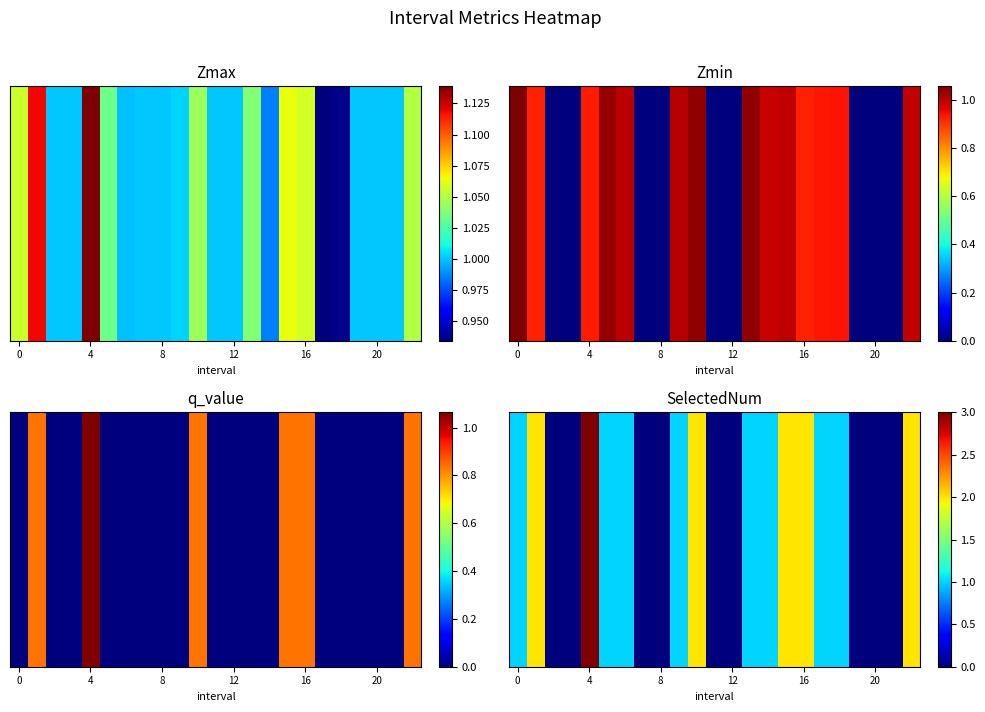

The chart shows a value of 1 at 4. True or false?

False